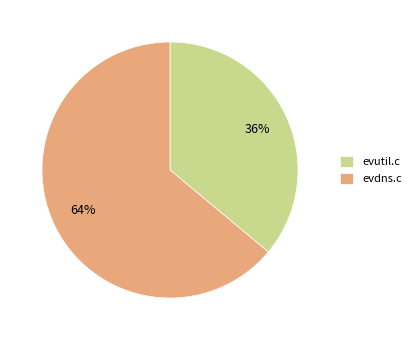

What is the ratio of the value at evutil.c to the value at evdns.c?

0.6